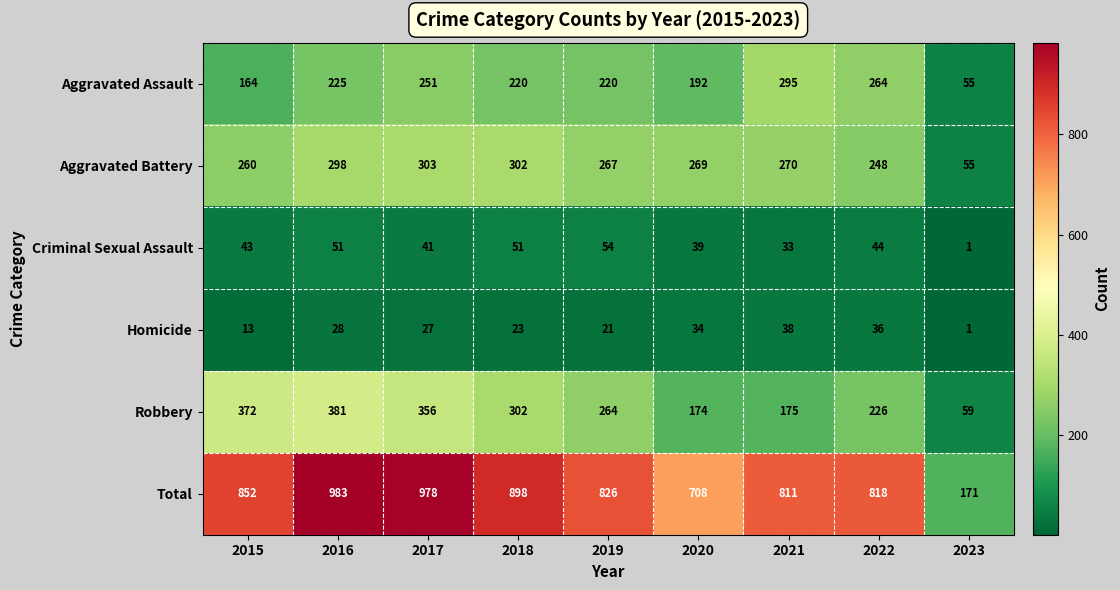

What is the average value of the Homicide series?

25